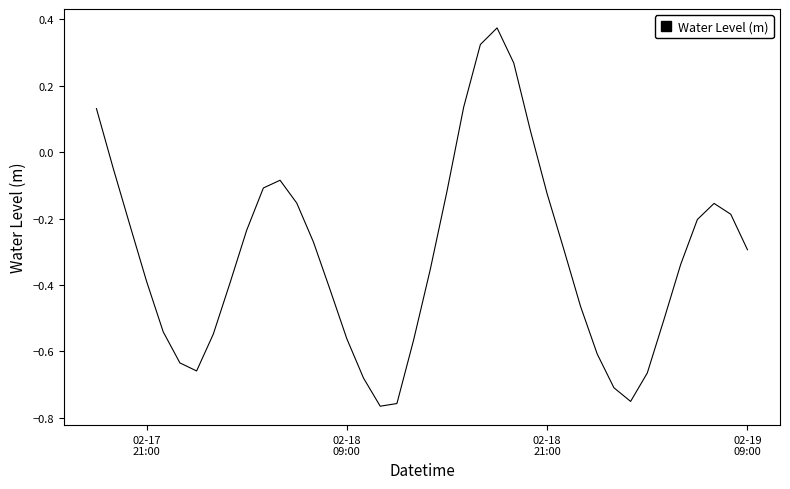

What is the difference between the maximum and minimum values?

1.1